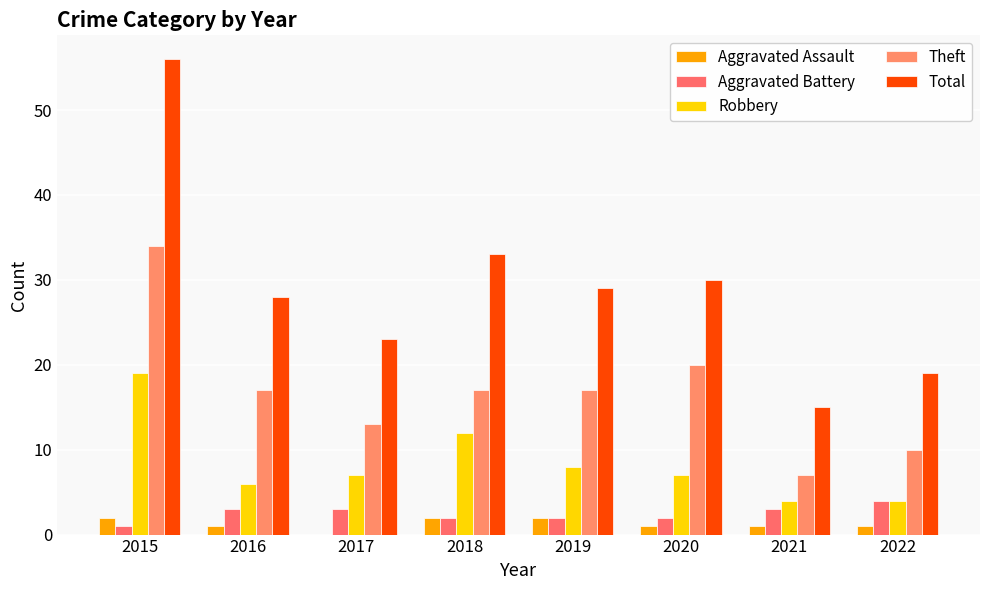

How many Aggravated Assault values are between 1 and 2?

7